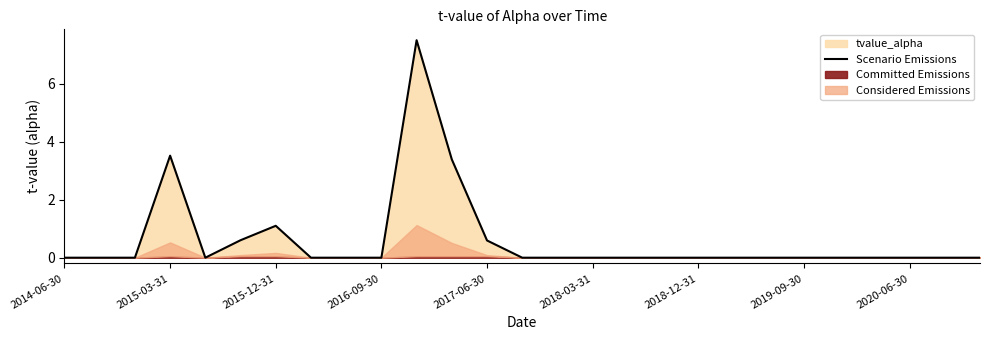

What is the maximum value for Scenario Emissions?

7.5